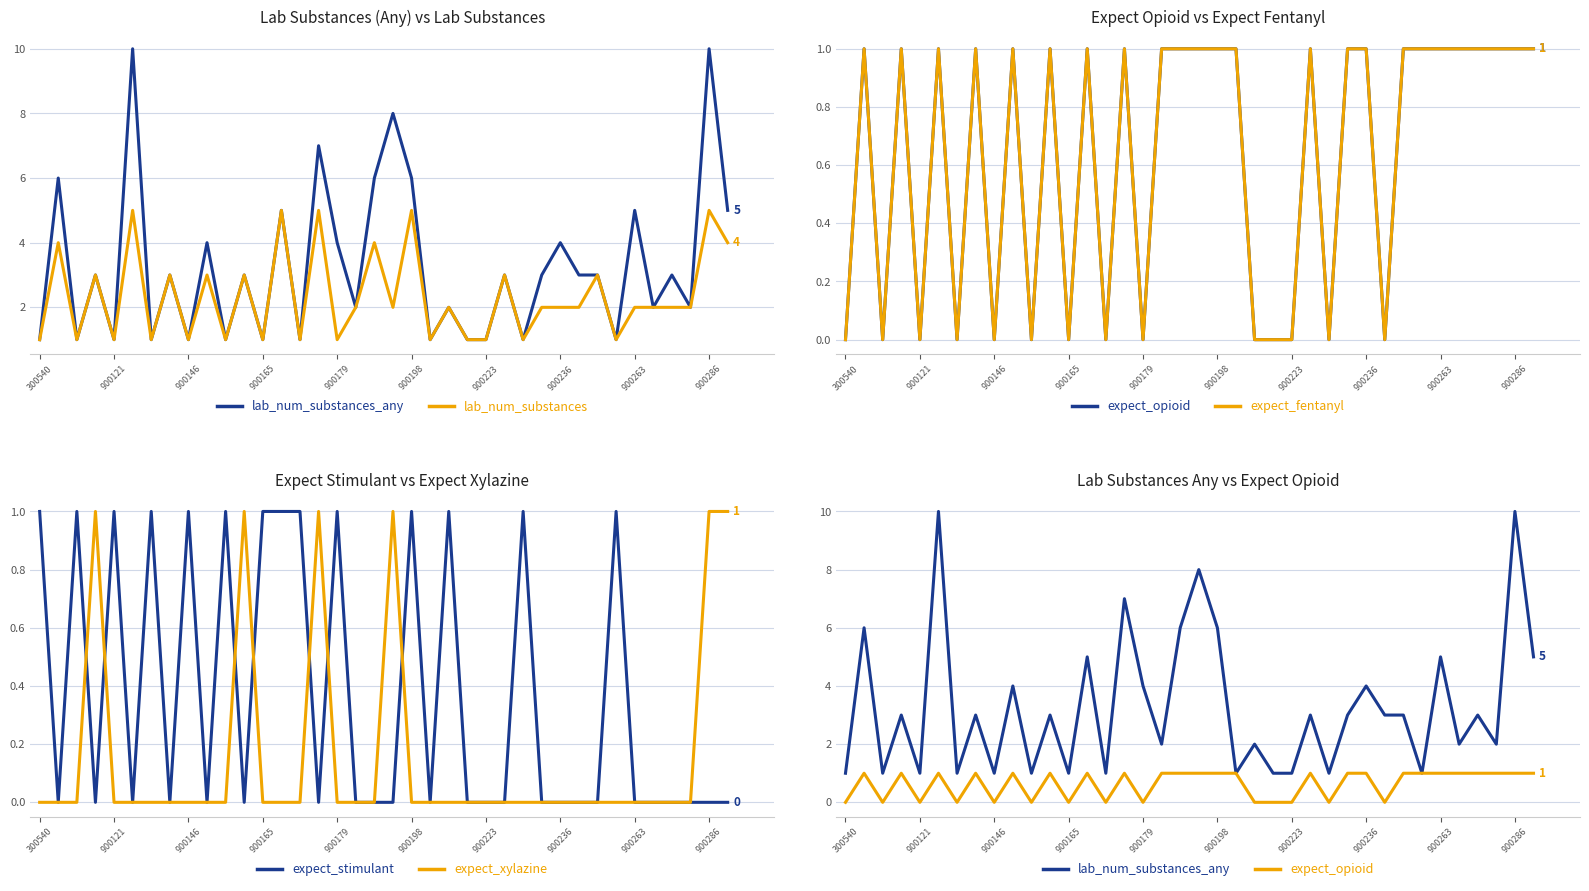

Rank the series by their maximum value, from highest to lowest.

lab_num_substances_any, lab_num_substances, expect_opioid, expect_fentanyl, expect_stimulant, expect_xylazine